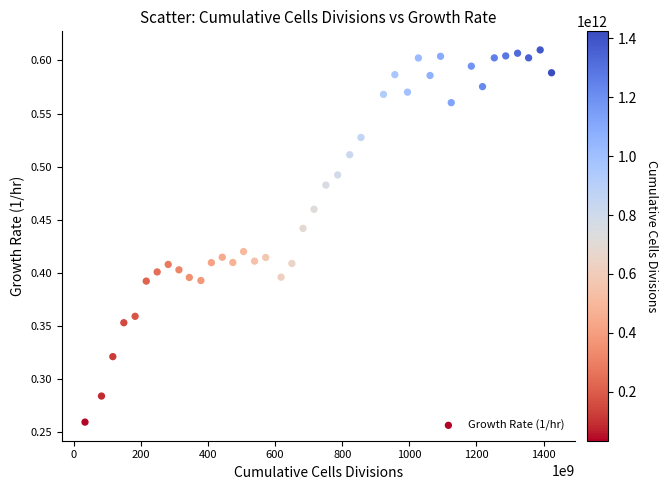

What is the range of X values (max minus min)?

1389986787503.6